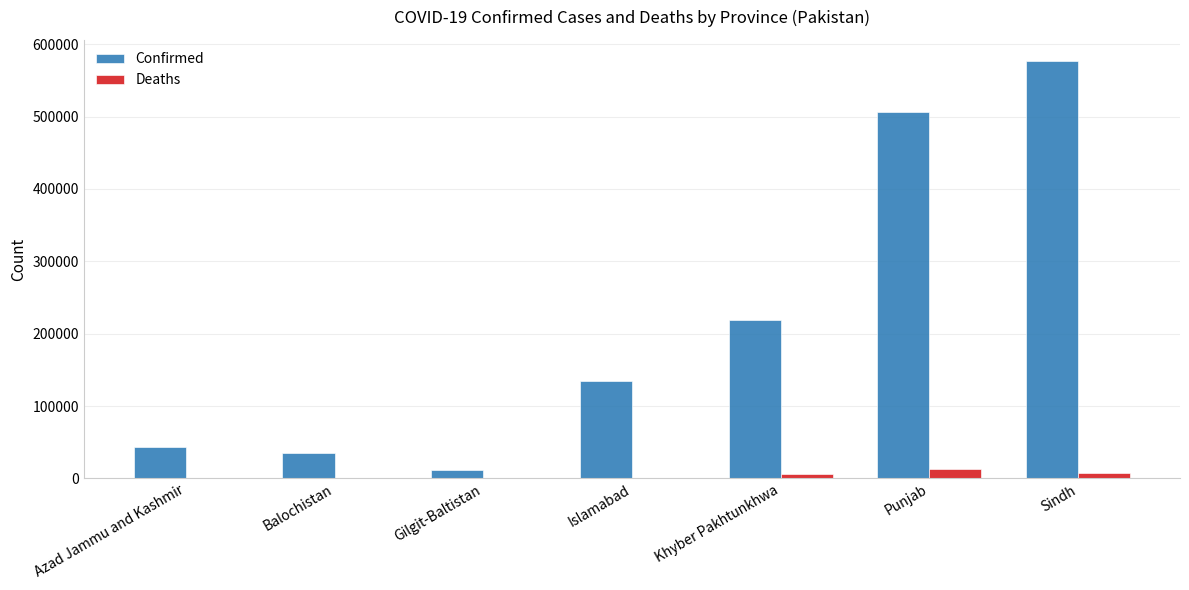

Are the bars horizontal?

No